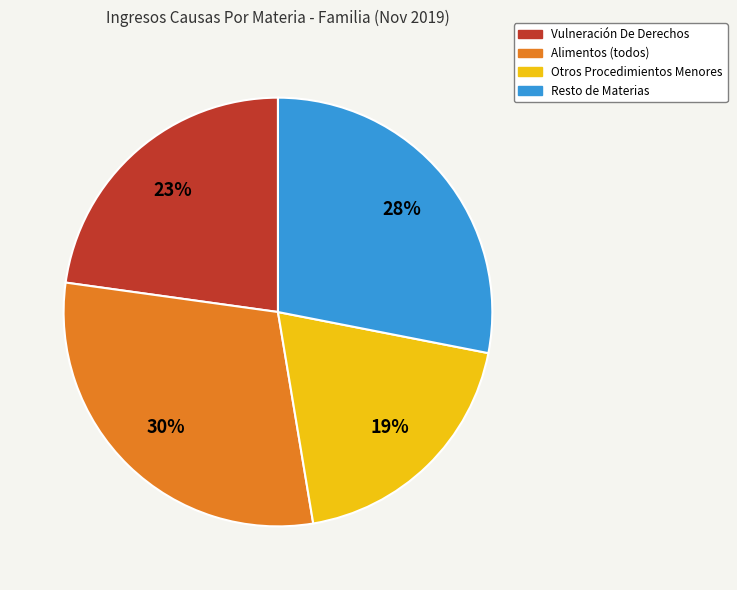

Is there any slice that represents more than half of the pie?

No